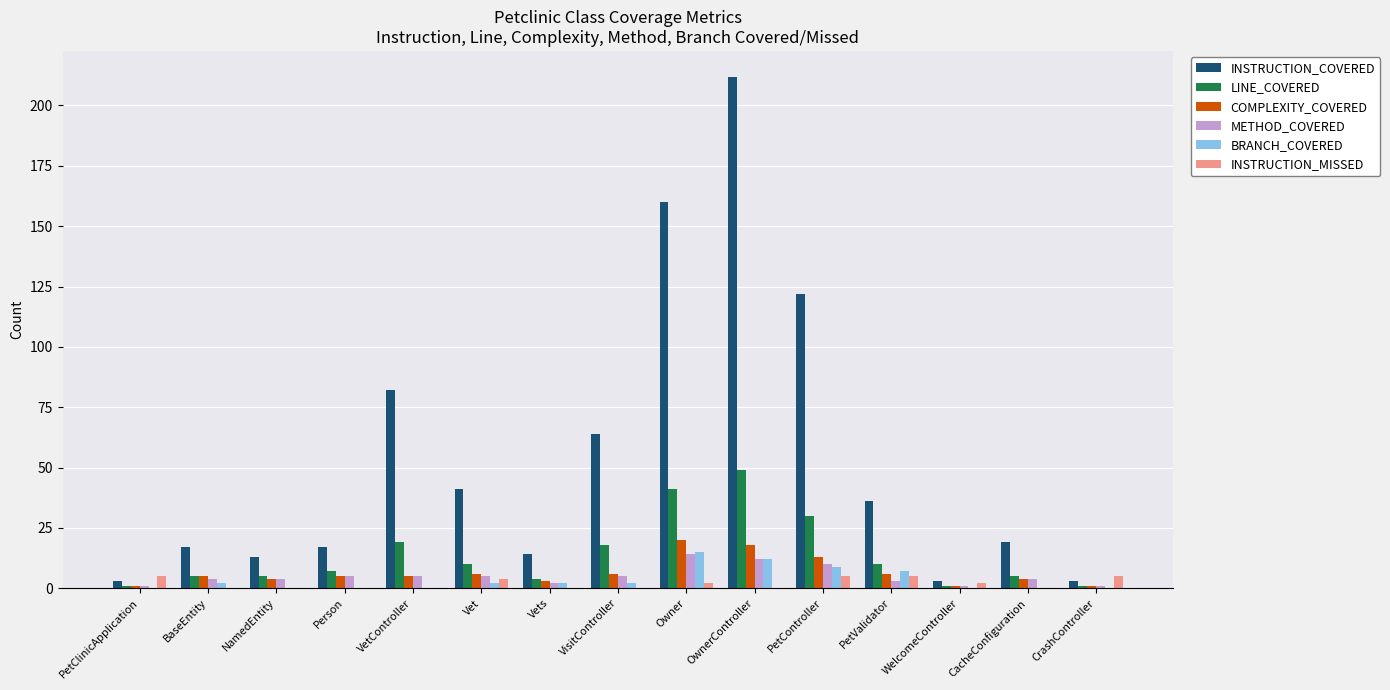

How many groups of bars are there?

15